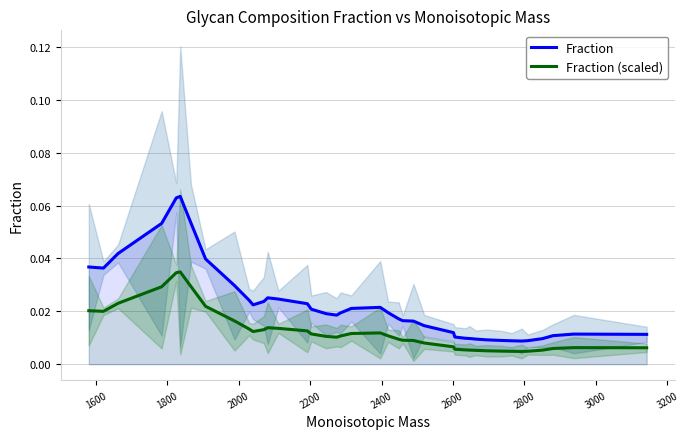

Does the chart have visible grid lines?

Yes